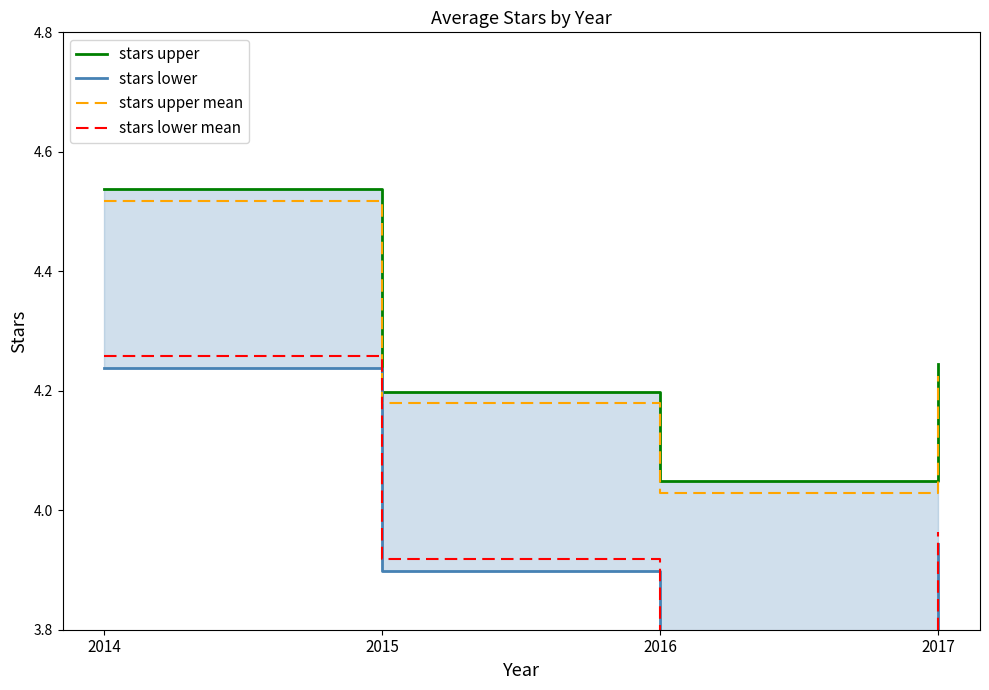

At how many categories does at least one series exceed 3?

4